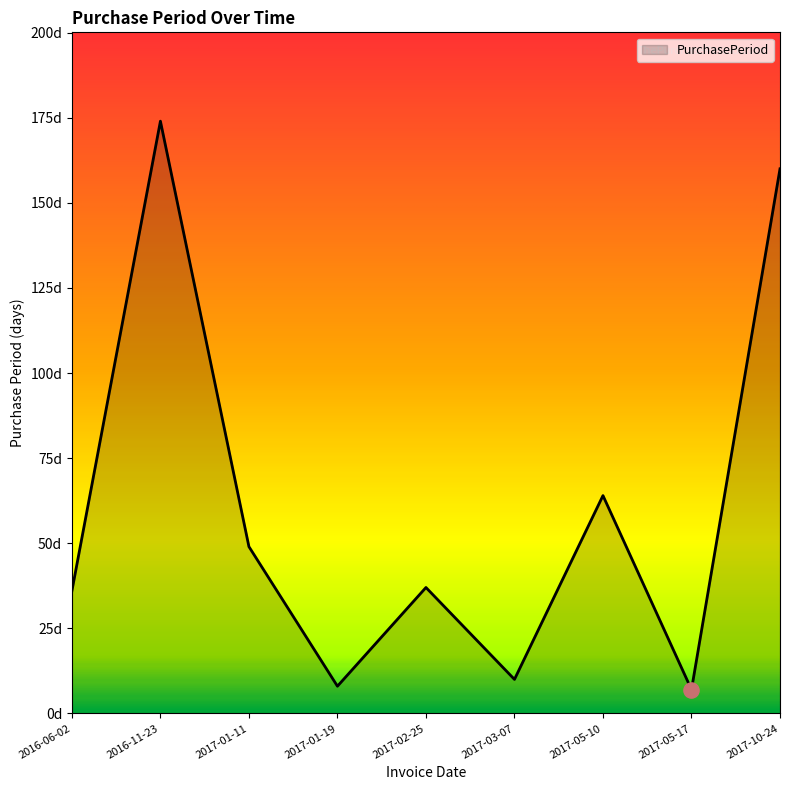

What is the change in value from 2017-01-11 to 2017-03-07?

-39